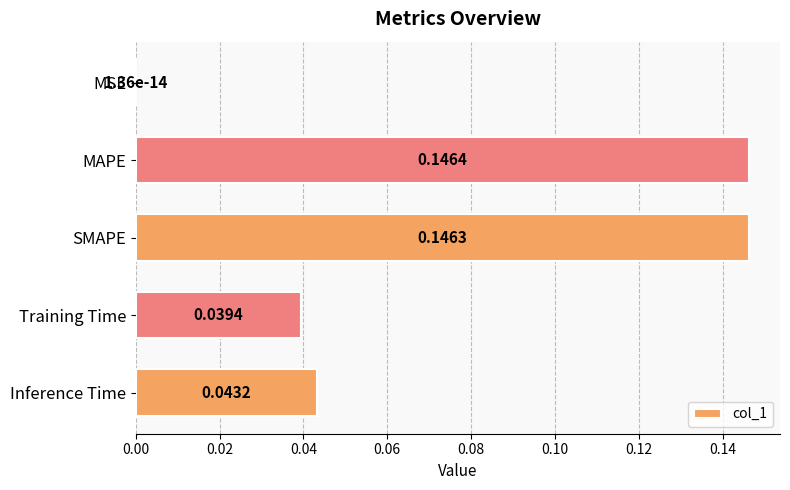

Where is the data nearest to the value 0?

MSE